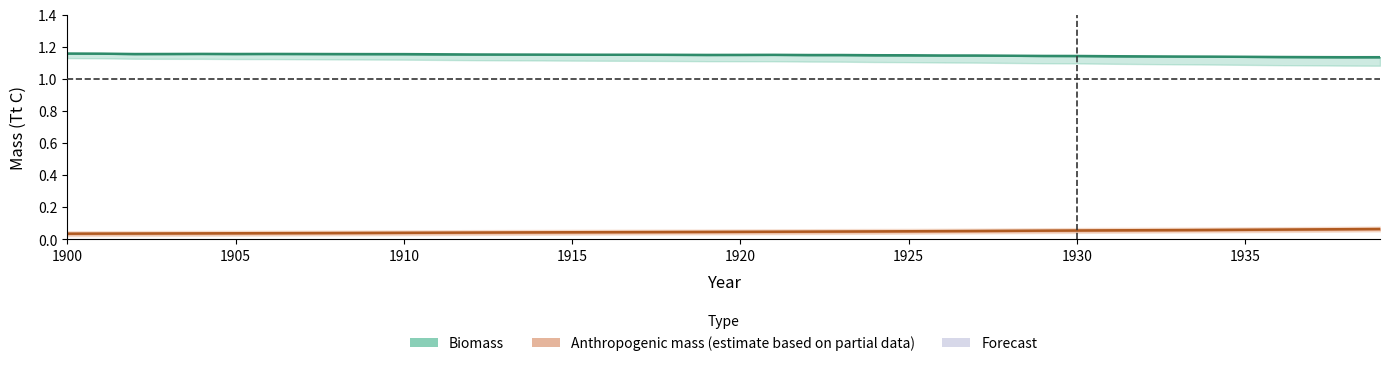

Is it true that anthropogenic mass agriculture equals 0.1 at 1900?

False